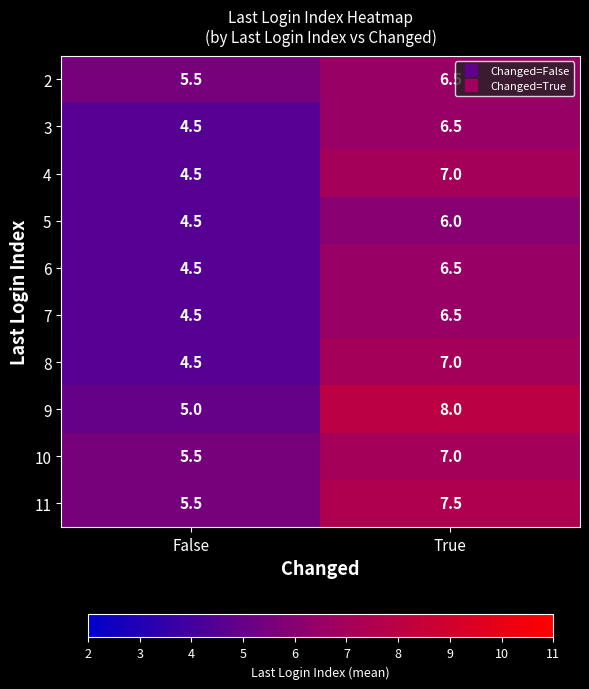

Reading left to right, what are all the values shown in this chart?

2: 5.5	6.5
3: 4.5	6.5
4: 4.5	7.0
5: 4.5	6.0
6: 4.5	6.5
7: 4.5	6.5
8: 4.5	7.0
9: 5.0	8.0
10: 5.5	7.0
11: 5.5	7.5